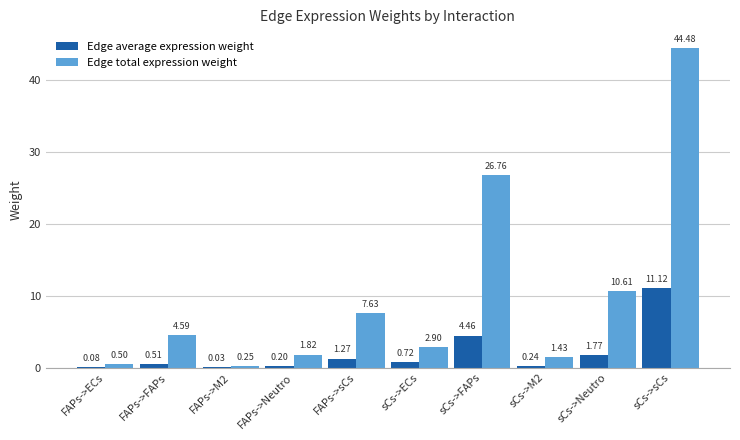

What is the sum of all Edge total expression weight values?

101.0